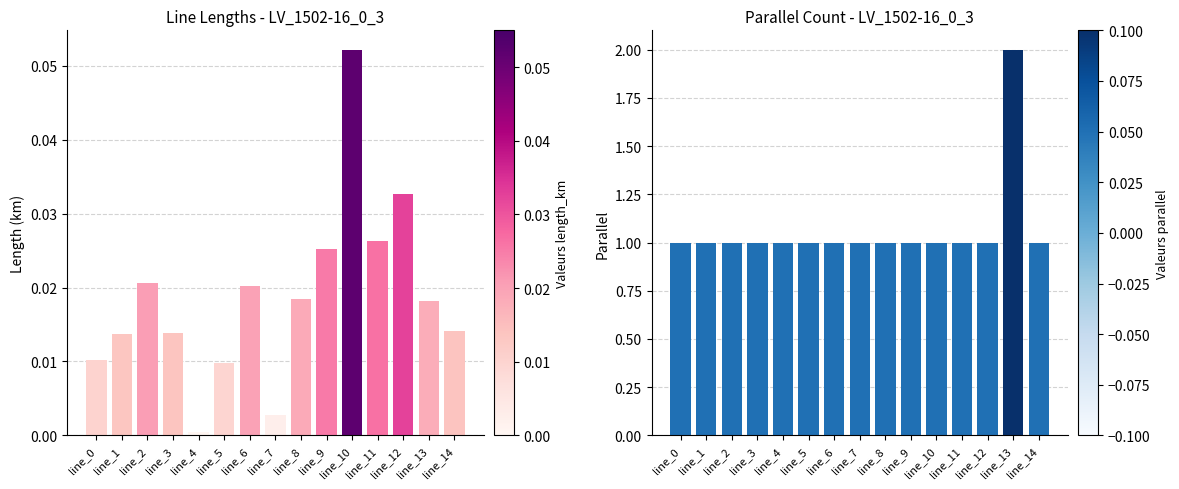

Is the value of parallel at line_0 greater than the value of length_km at line_5?

Yes